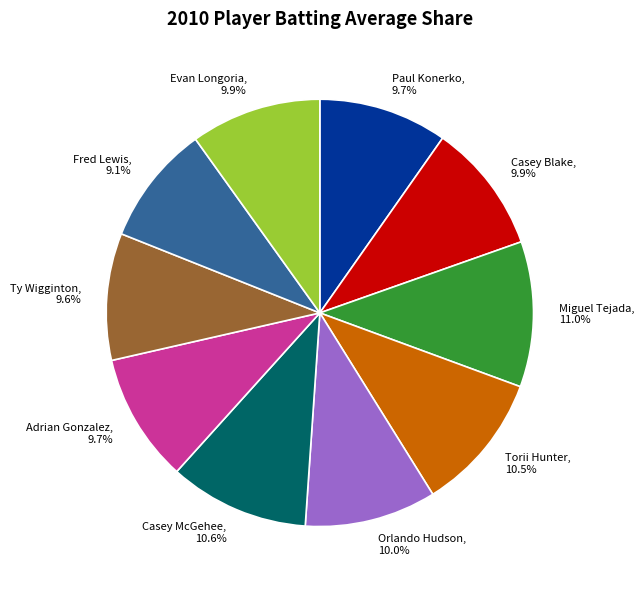

Combined, do Casey Blake and Miguel Tejada account for over 50%?

No